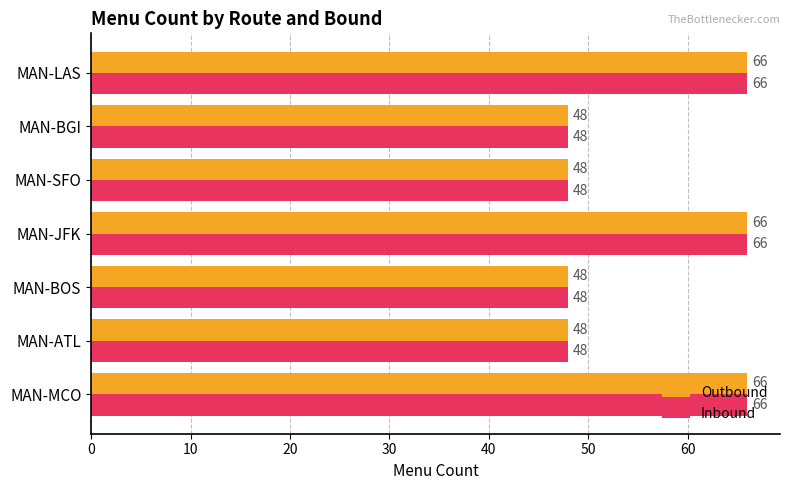

How many categories are shown in the chart?

7